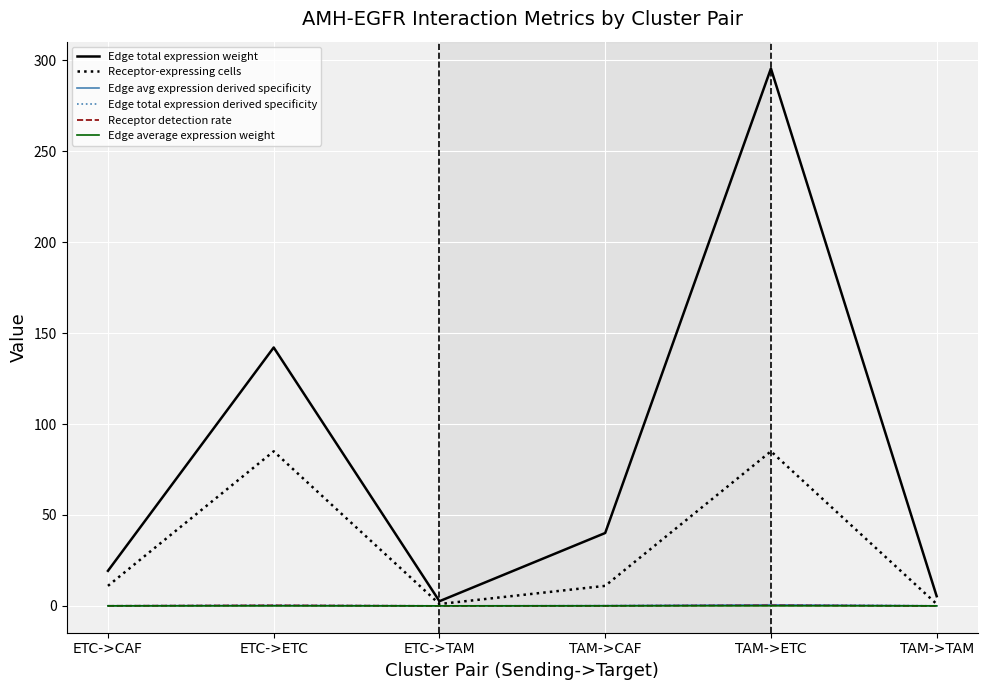

What is the greatest value displayed?

295.5